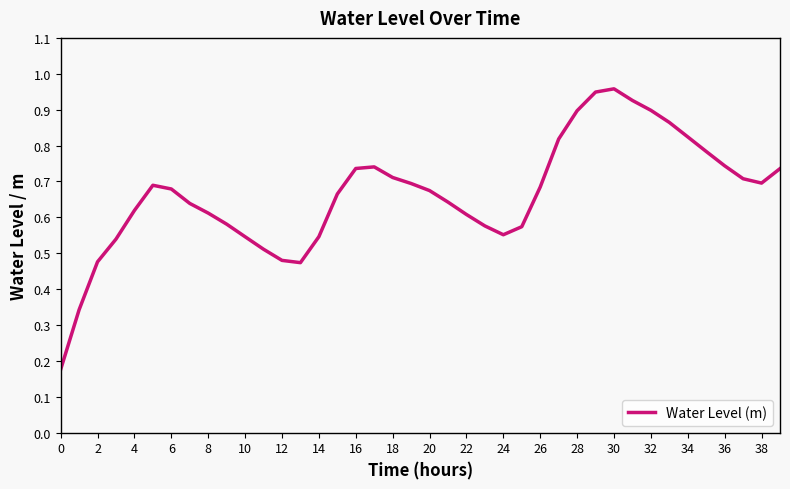

Does the chart have visible grid lines?

No